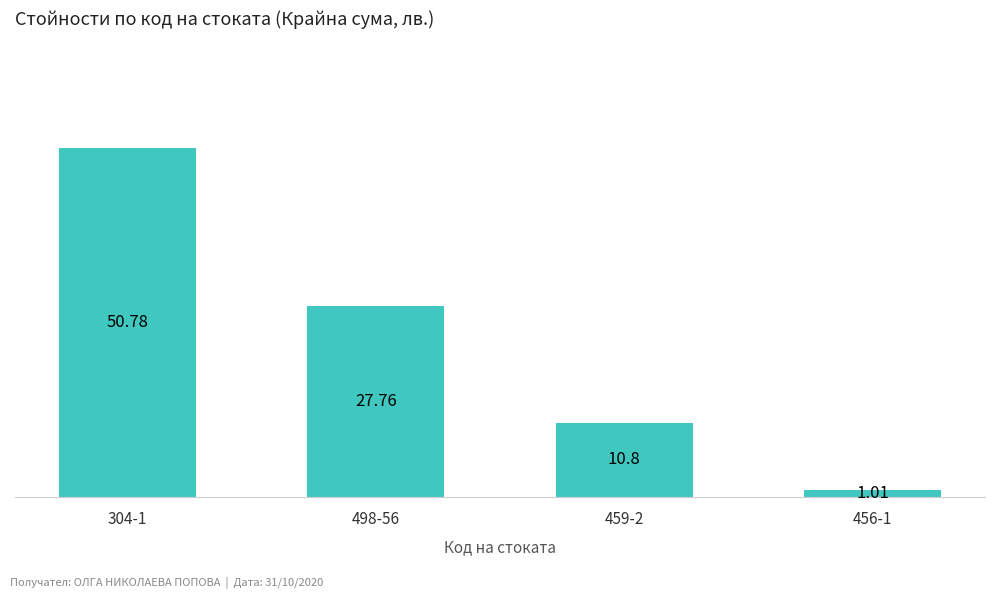

Where is the data nearest to the value 25?

498-56